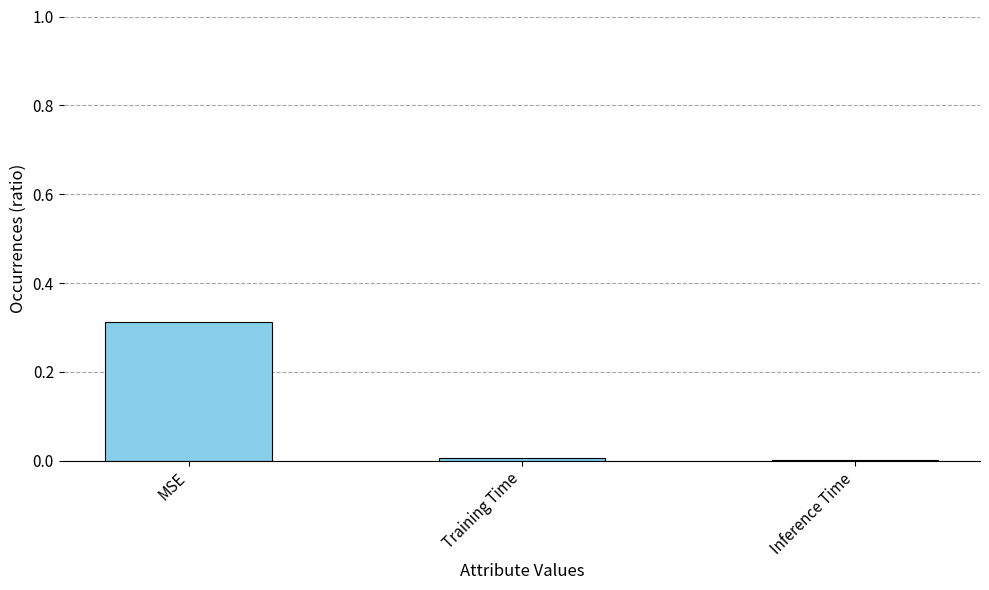

Are the bars horizontal?

No